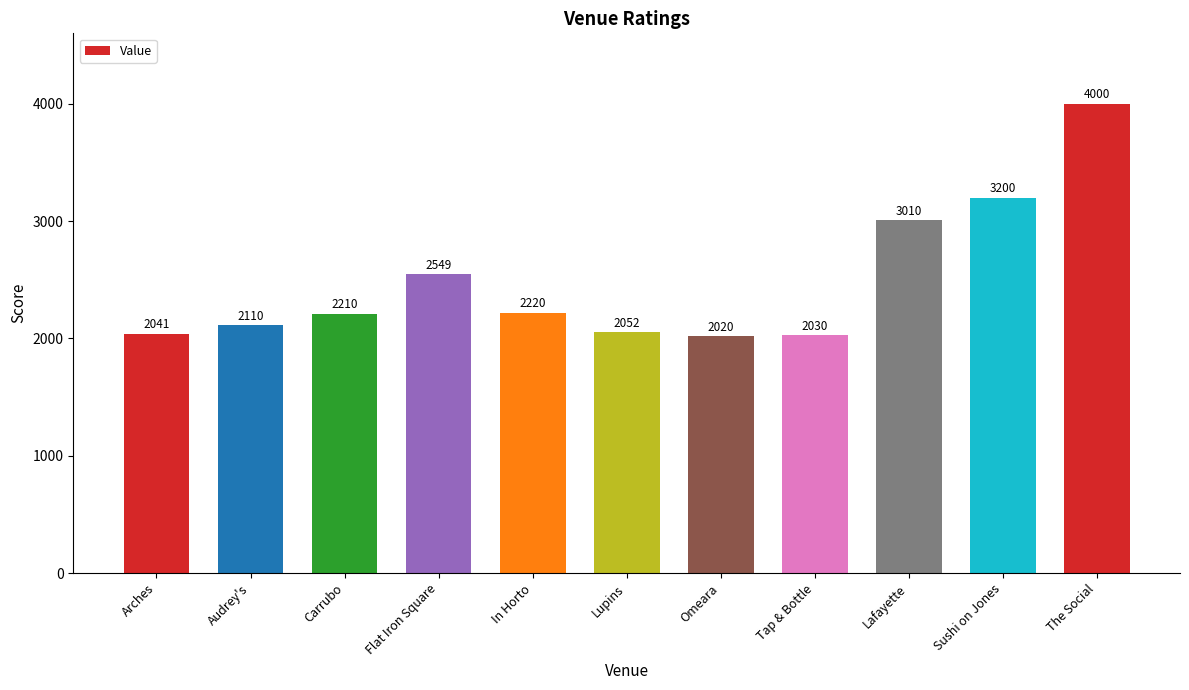

The value at Arches is 2041. True or false?

True